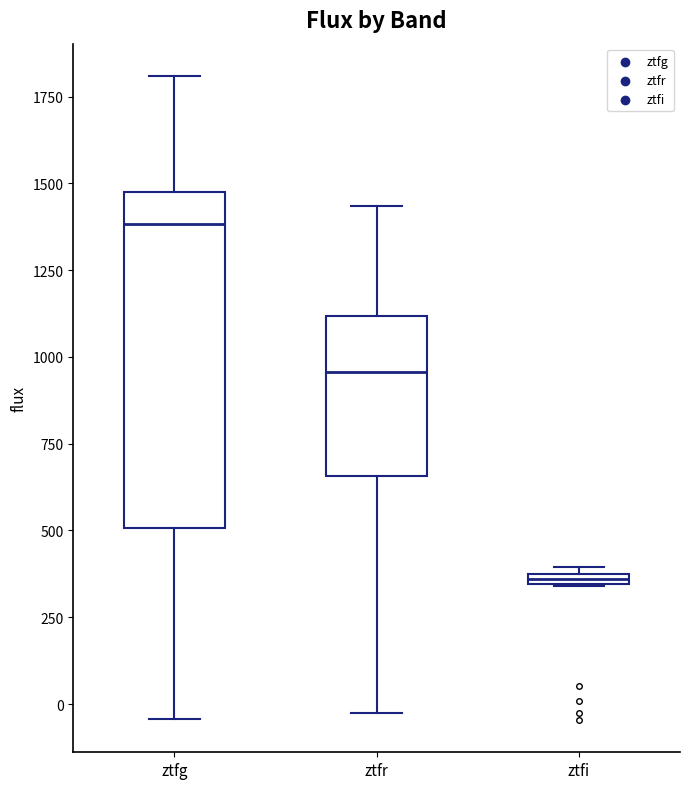

Which box's median line is the highest?

ztfg